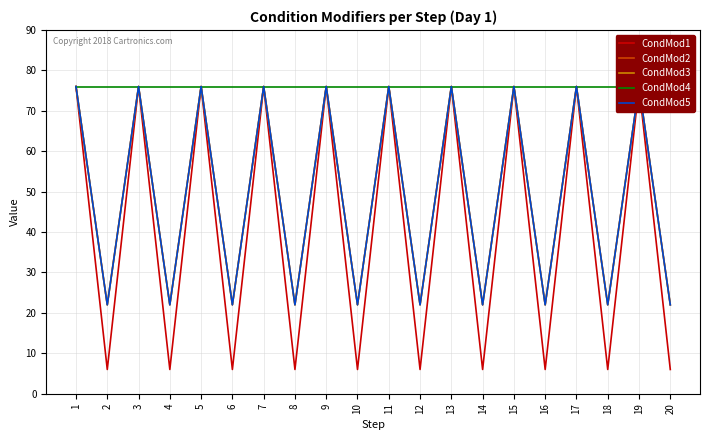

What is the total value across all series at 20?

148